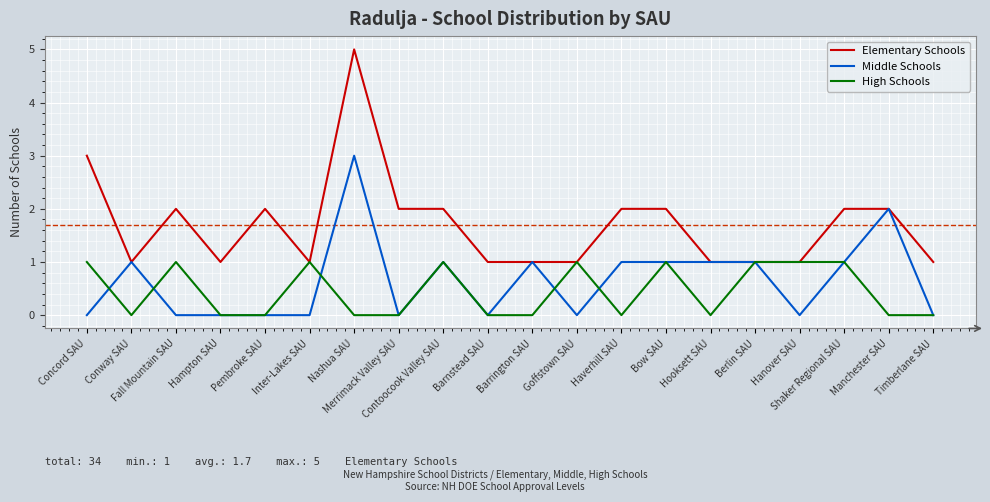

Rank the series by their average value, from highest to lowest.

Elementary Schools, Middle Schools, High Schools